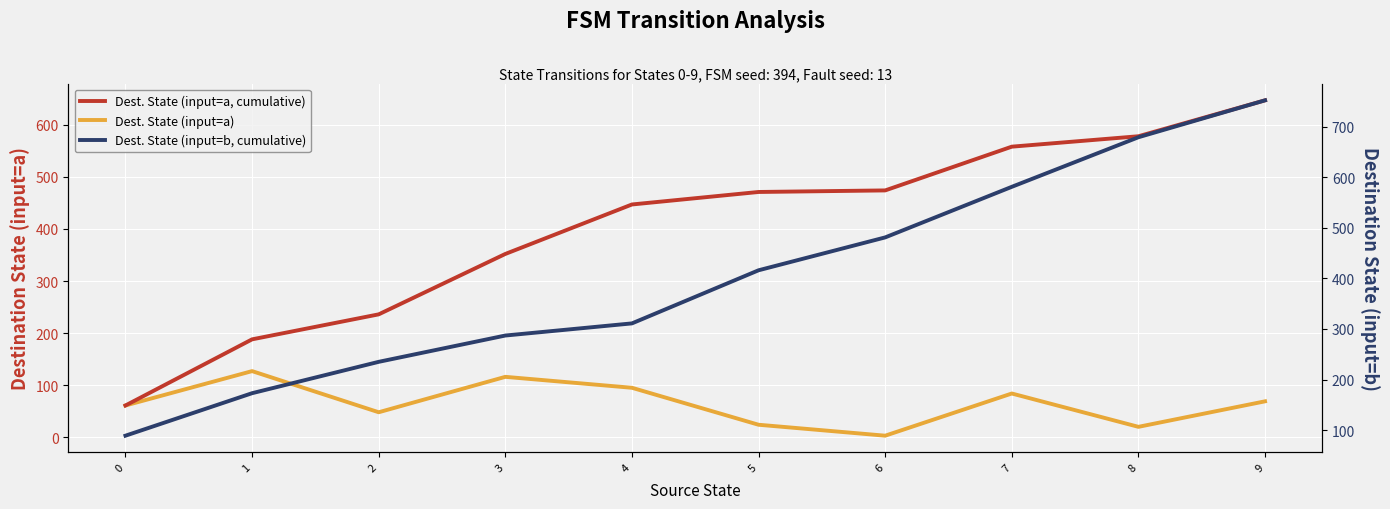

Reading left to right, extract all data points from this chart.

Dest. State (input=a, cumulative): 61	188	236	352	447	471	474	558	578	647
Dest. State (input=a): 61	127	48	116	95	24	3	84	20	69
Dest. State (input=b, cumulative): 89	173	235	287	311	416	481	581	679	752